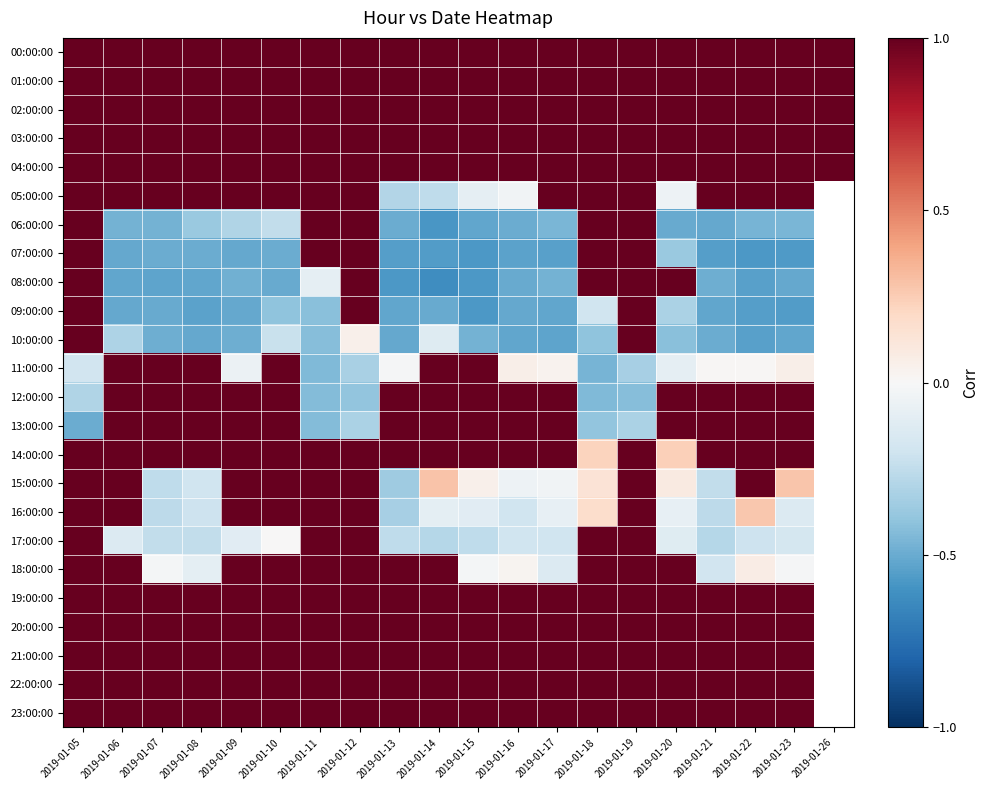

Count the number of data series in this chart.

24